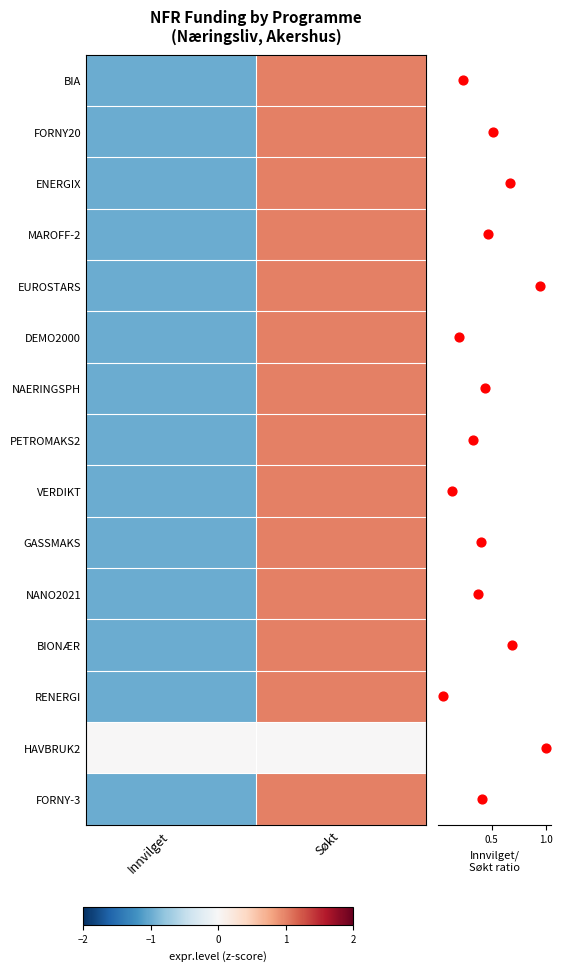

Reading left to right, what are all the values shown in this chart?

BIA: Innvilget=-1	Søkt=1
FORNY20: Innvilget=-1	Søkt=1
ENERGIX: Innvilget=-1	Søkt=1
MAROFF-2: Innvilget=-1	Søkt=1
EUROSTARS: Innvilget=-1	Søkt=1
DEMO2000: Innvilget=-1	Søkt=1
NAERINGSPH: Innvilget=-1	Søkt=1
PETROMAKS2: Innvilget=-1	Søkt=1
VERDIKT: Innvilget=-1	Søkt=1
GASSMAKS: Innvilget=-1	Søkt=1
NANO2021: Innvilget=-1	Søkt=1
BIONÆR: Innvilget=-1	Søkt=1
RENERGI: Innvilget=-1	Søkt=1
HAVBRUK2: Innvilget=0	Søkt=0
FORNY-3: Innvilget=-1	Søkt=1